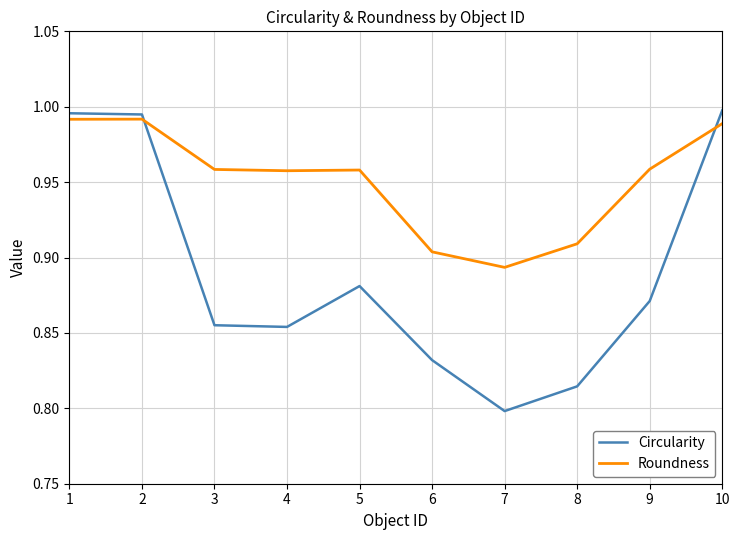

What are all the series names shown in the legend?

Circularity, Roundness